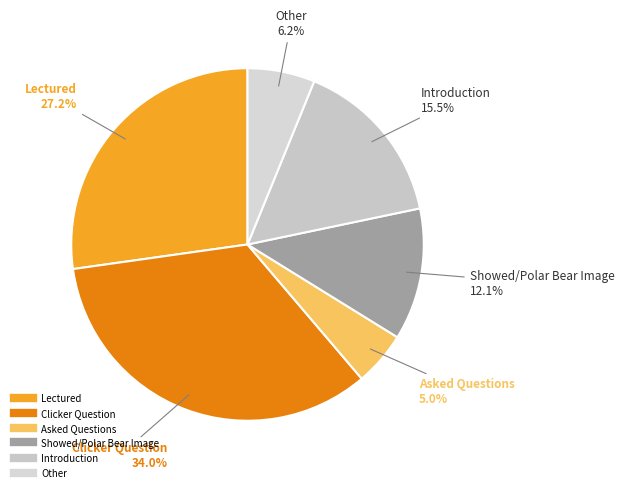

Rank the categories by value from highest to lowest.

Clicker Question, Lectured, Introduction, Showed/Polar Bear Image, Other, Asked Questions